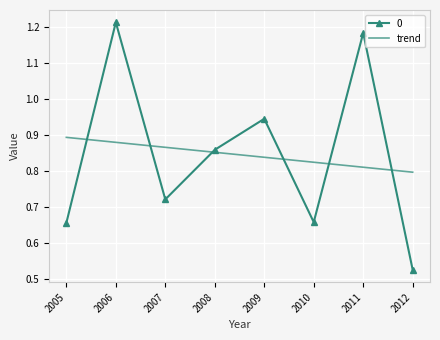

At which category is the sum across all series the highest?

2006